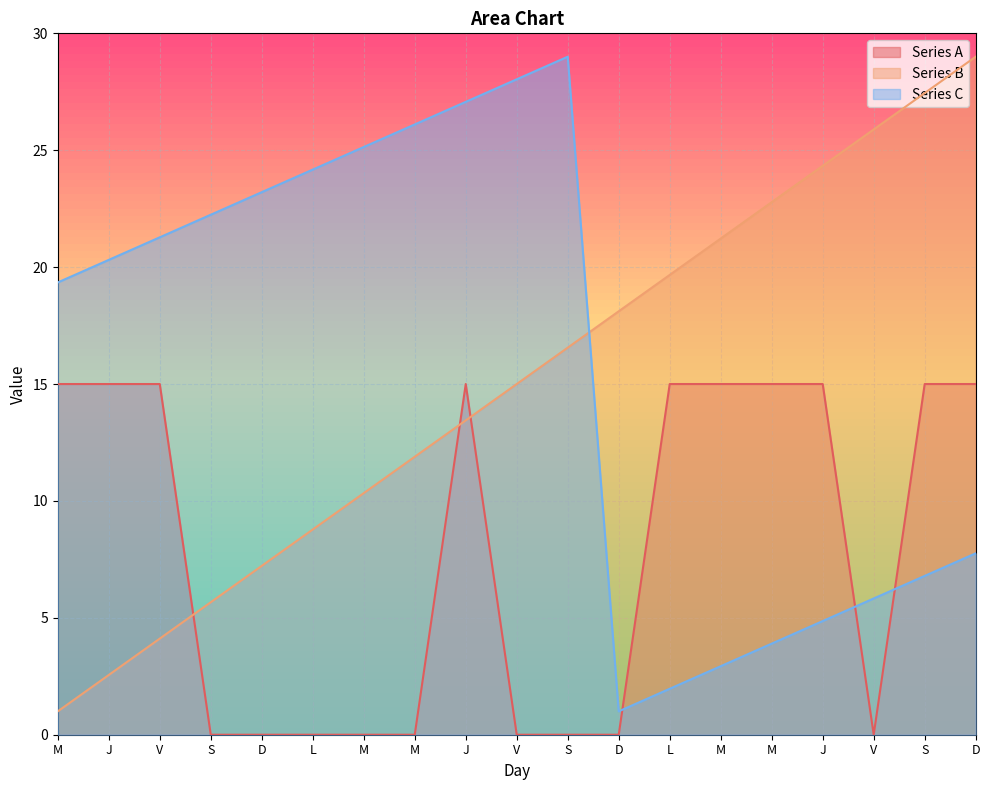

Which series has the widest spread of values?

Series B